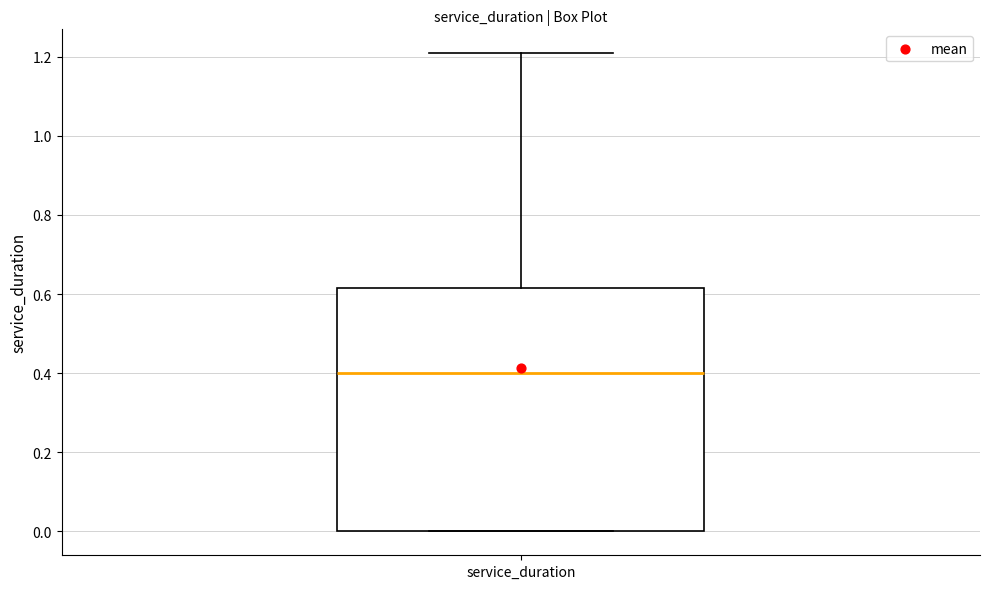

Where is the upper edge of the box for service_duration on the y-axis? The values are not printed on the chart, so give them approximately, as read against the axis.

0.62